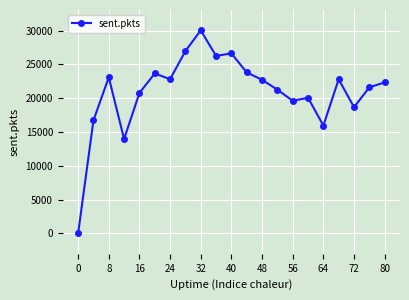

Count the number of categories in the chart.

21